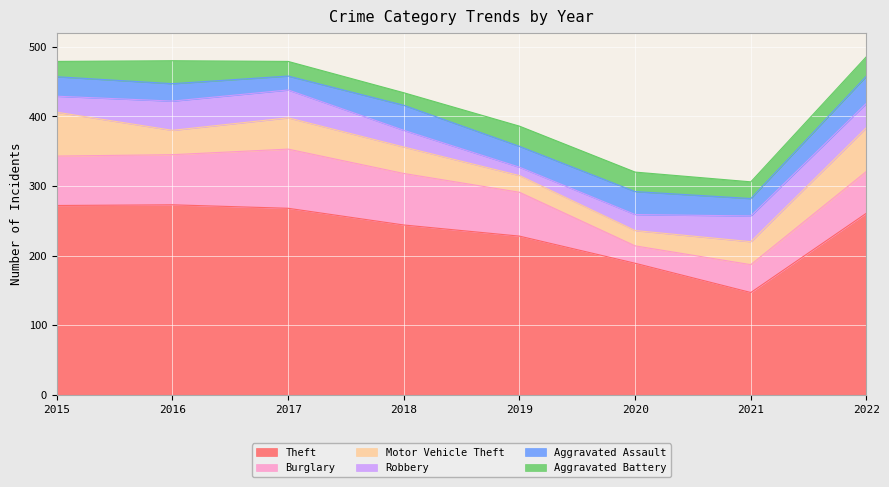

How many times do Aggravated Battery and Aggravated Assault cross each other?

2